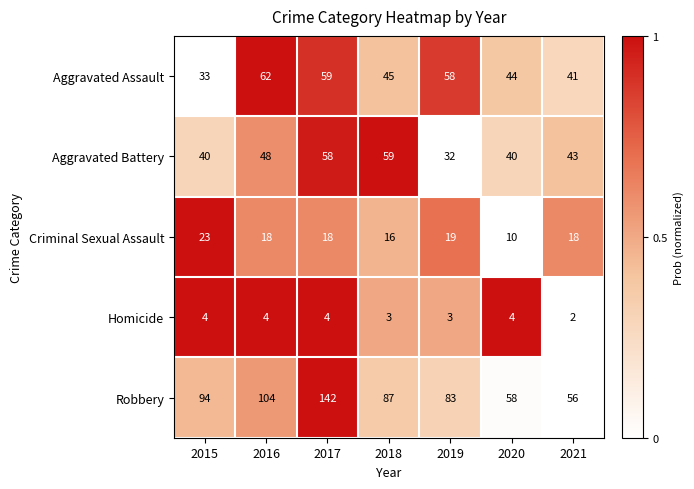

At which category is the sum across all series the highest?

2017